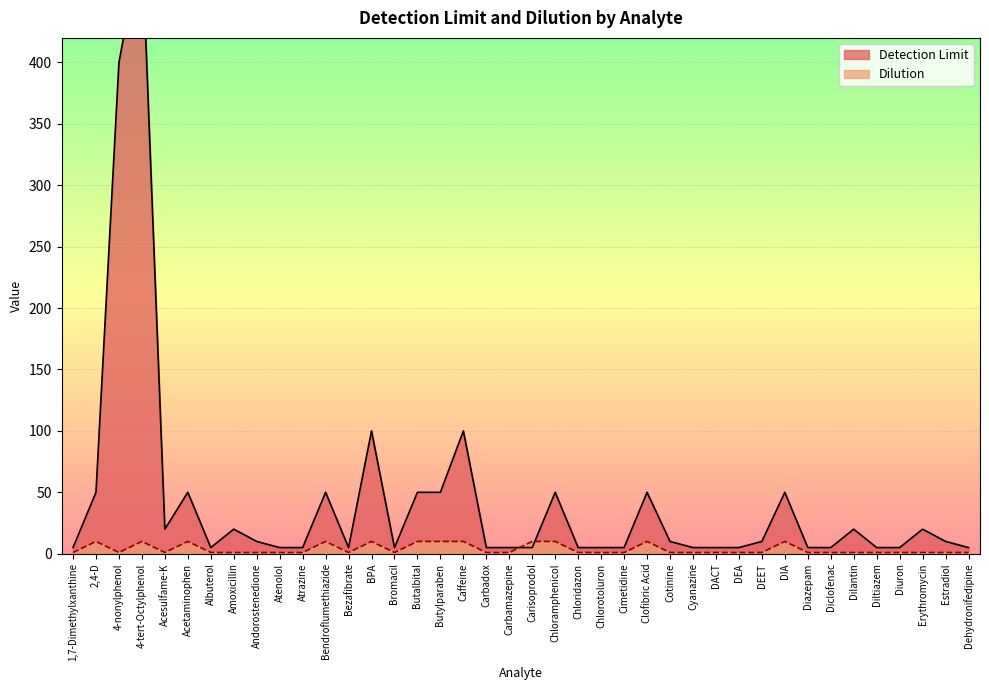

How many interior local valleys does the Dilution series have?

4